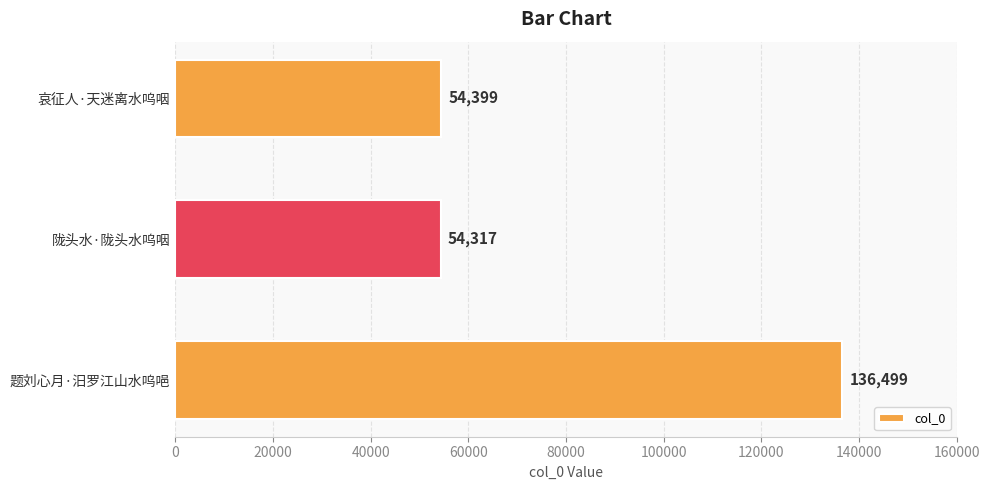

What is the maximum value shown in the chart?

136499